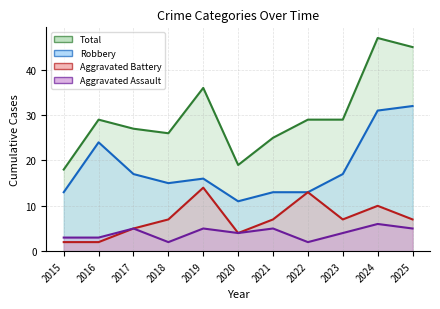

What is the difference between the Robbery values at 2022 and 2017?

4